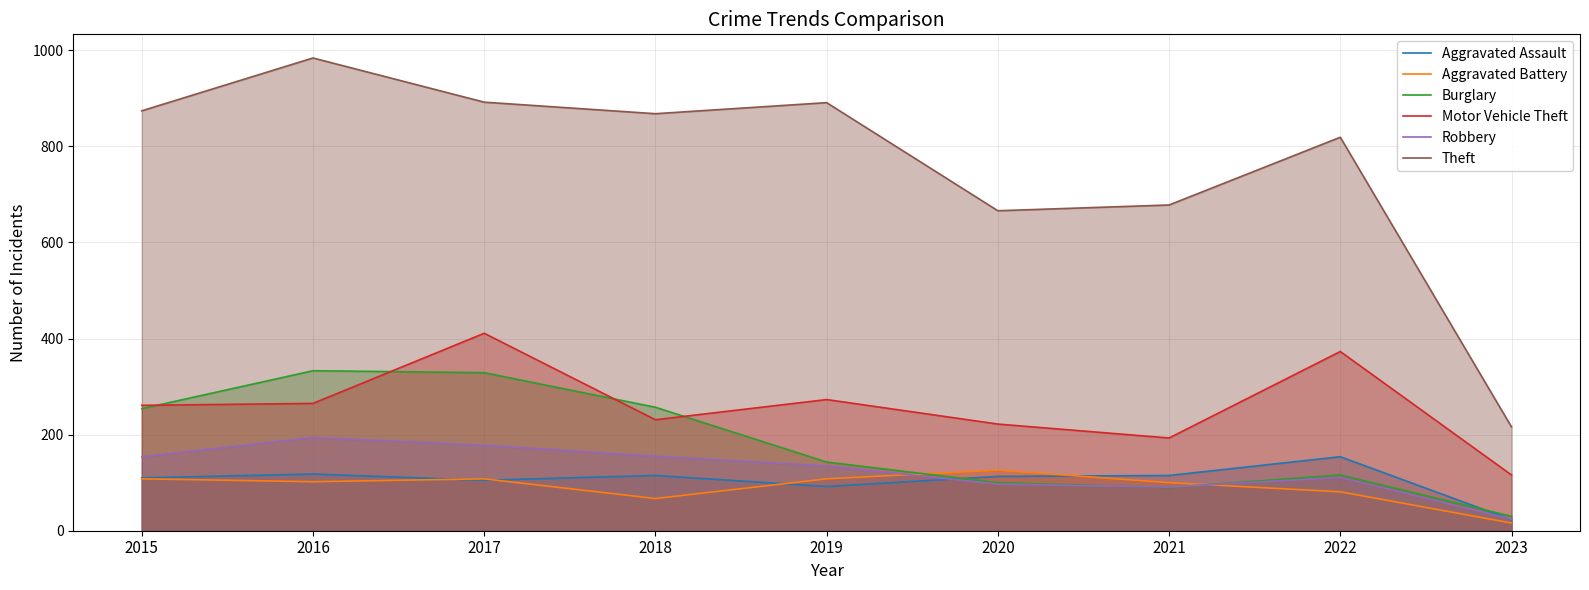

At which category is the sum across all series the highest?

2017